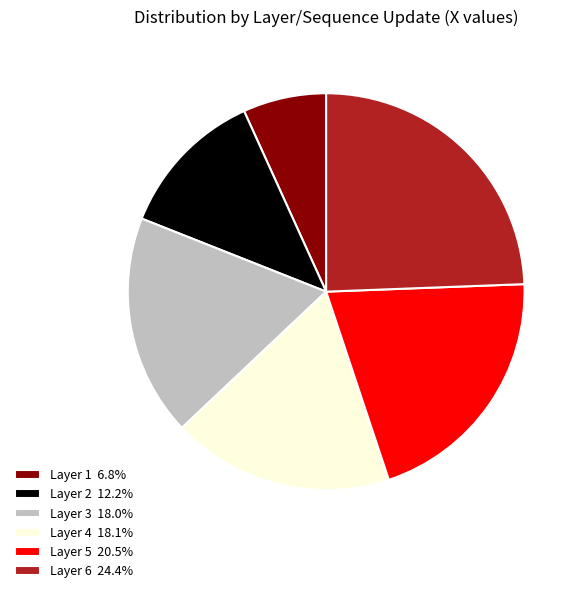

Approximately how many times larger is the value at Layer 2 12.2% compared to Layer 6 24.4%?

0.5